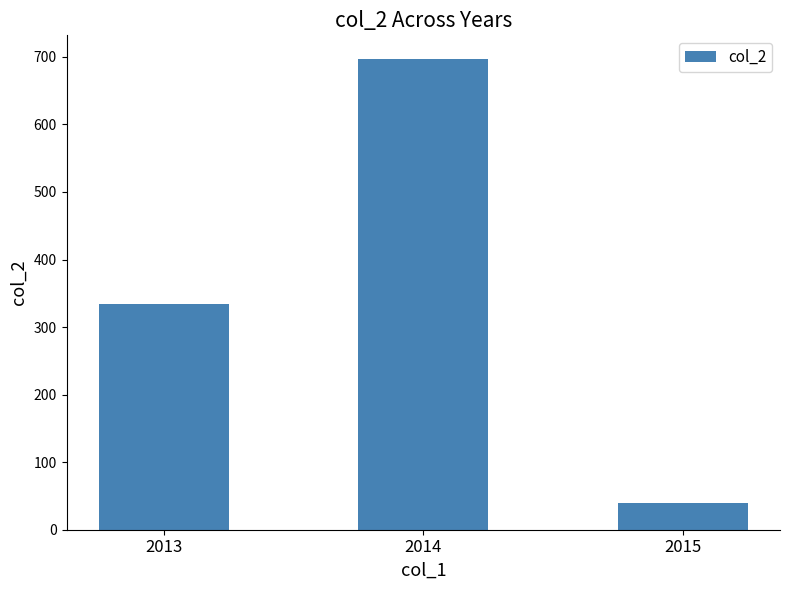

How many data points does each series have?

3